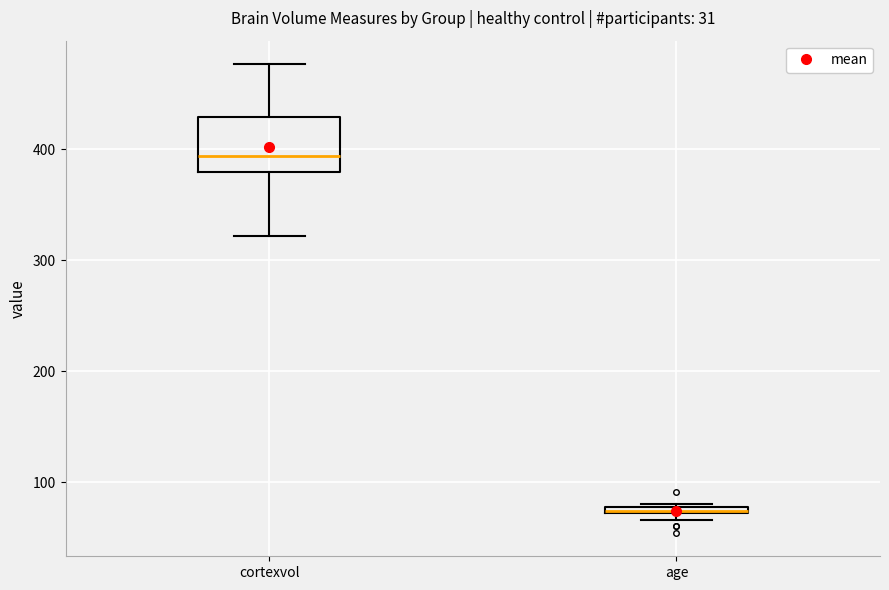

Which box's median line is the lowest?

age